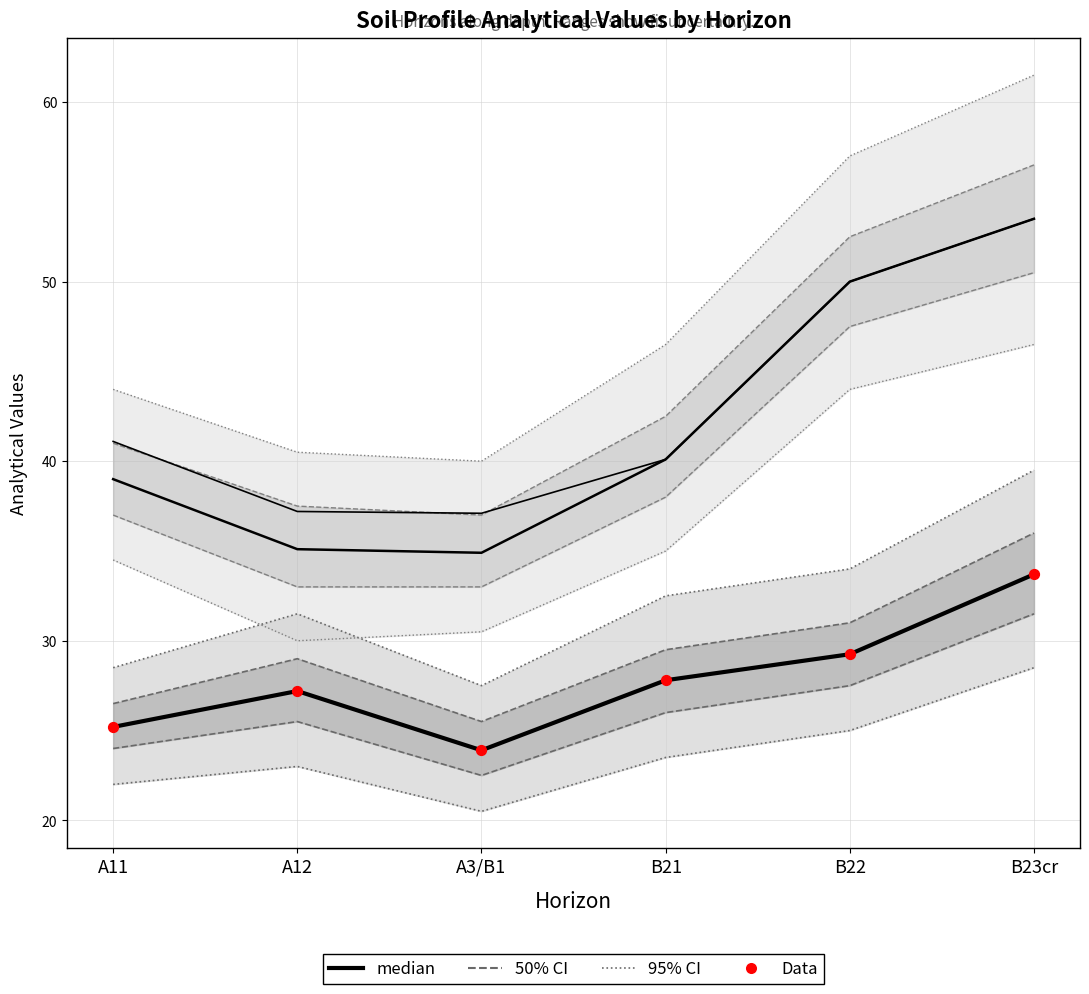

Which series has the largest total across all categories?

analitico_t